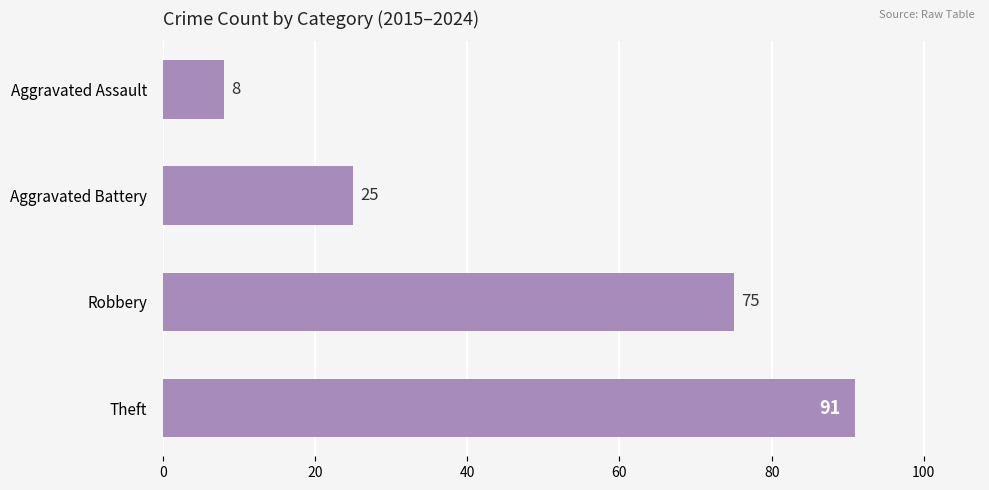

True or false: the data shows 91 at Theft.

True